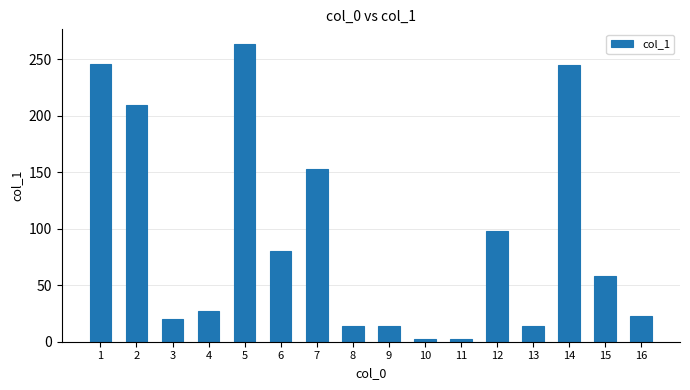

At which label does the data first exceed 57?

1